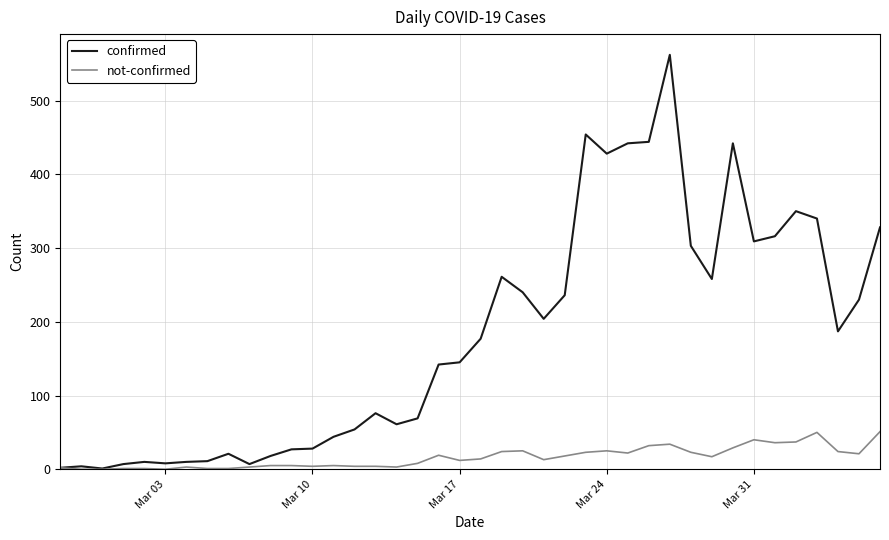

Rank the series by their average value, from highest to lowest.

confirmed, not-confirmed